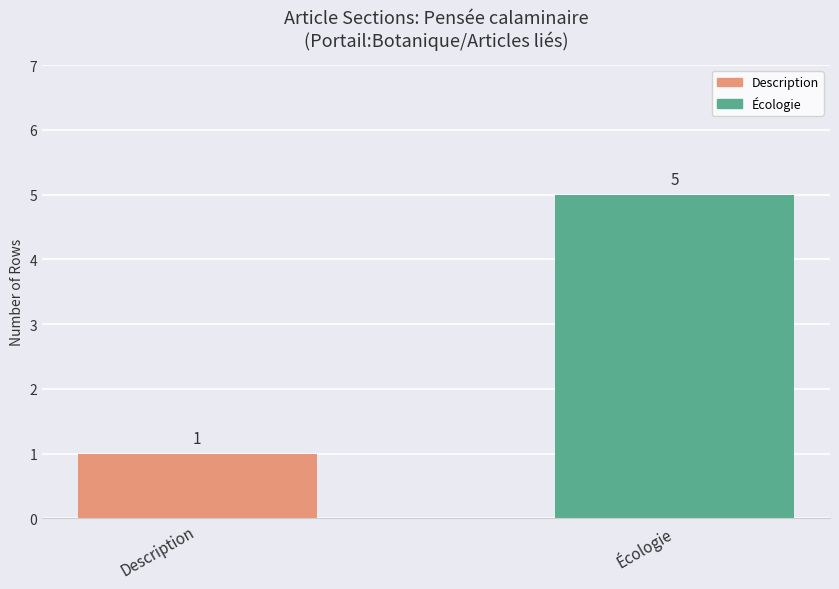

Are the bars grouped side by side (vs. stacked)?

No